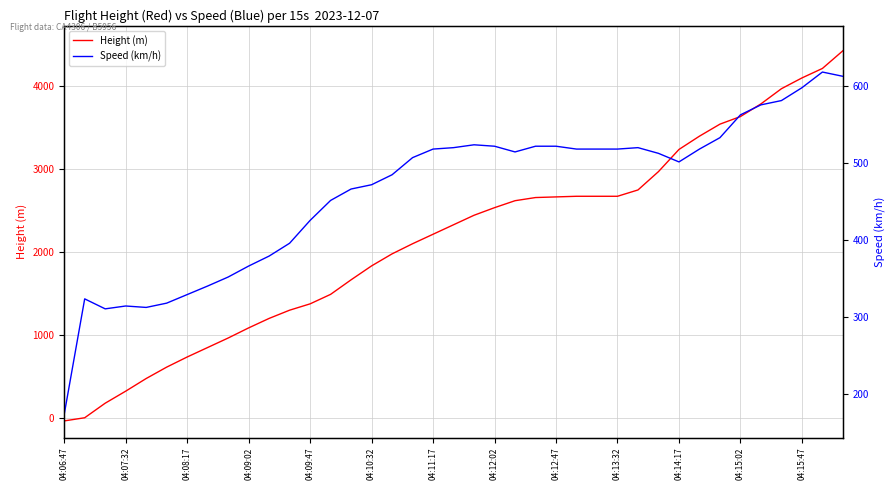

Which series ends up on top after the final intersection of Speed (km/h) and Height (m)?

Height (m)